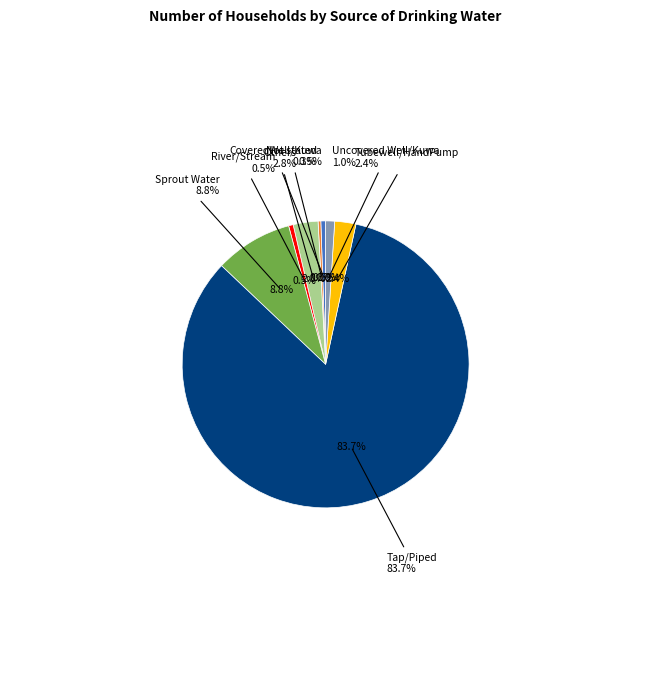

What is the change in value from Sprout Water to Tap/Piped?

+10222